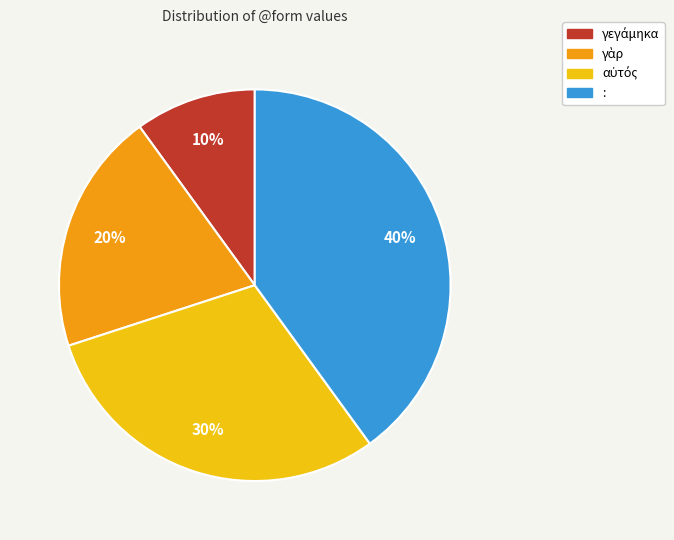

Count the number of slices in the pie.

4